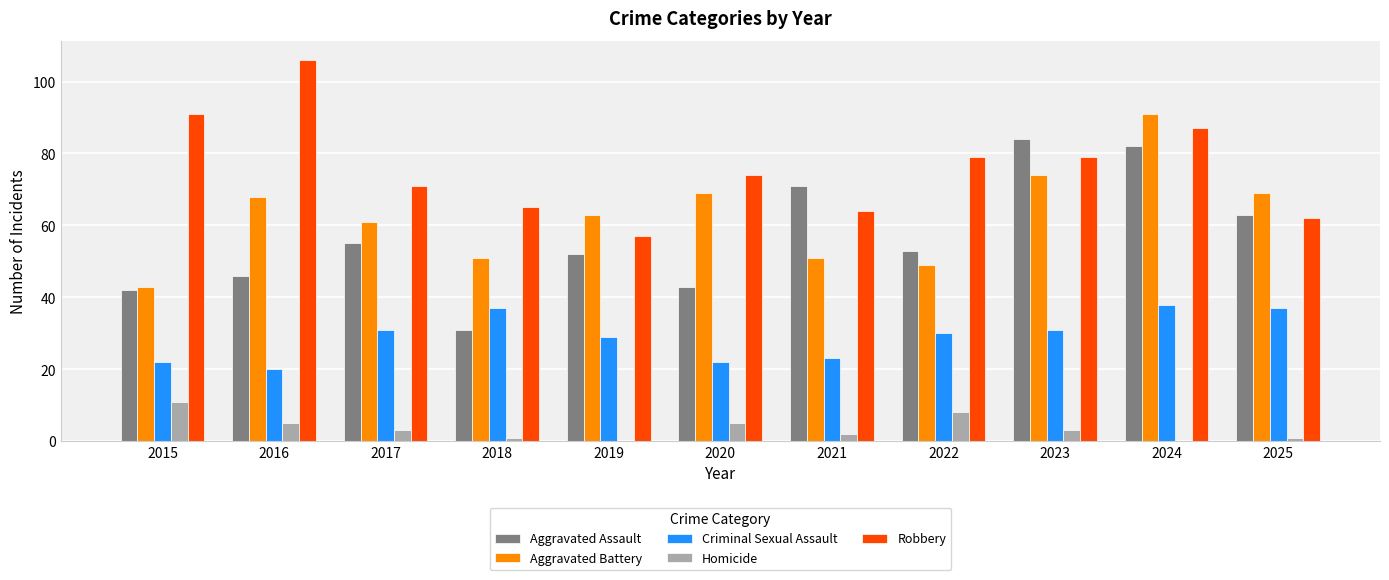

What is the maximum value for Aggravated Battery?

91